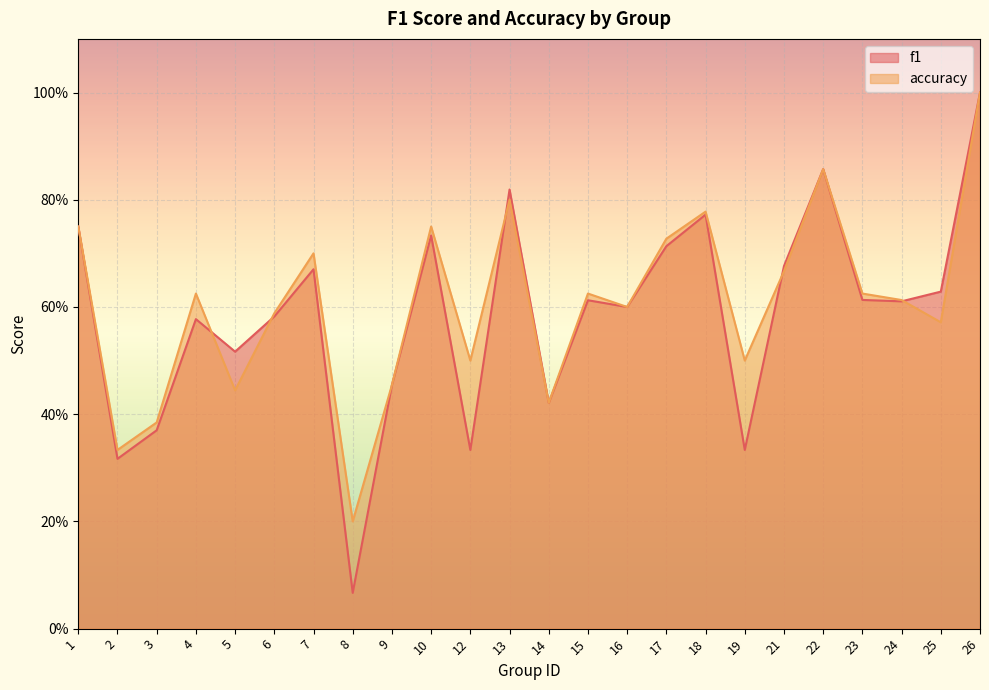

Which category has the lowest value in the accuracy series?

8